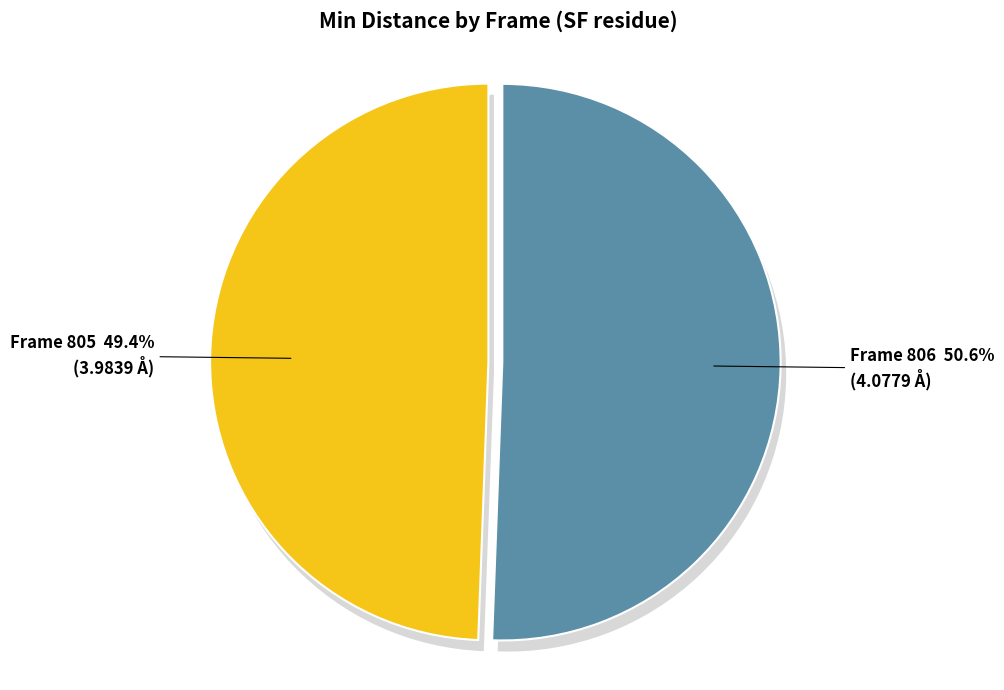

What is the ratio of the value at 806 to the value at 805?

1.0